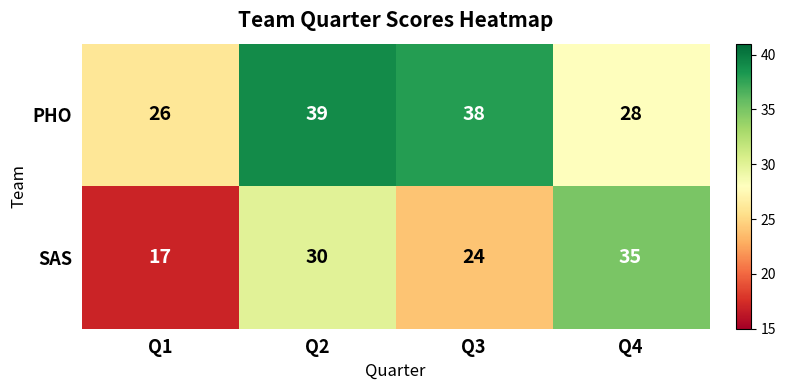

Rank the series at Q2 from lowest to highest value.

SAS, PHO